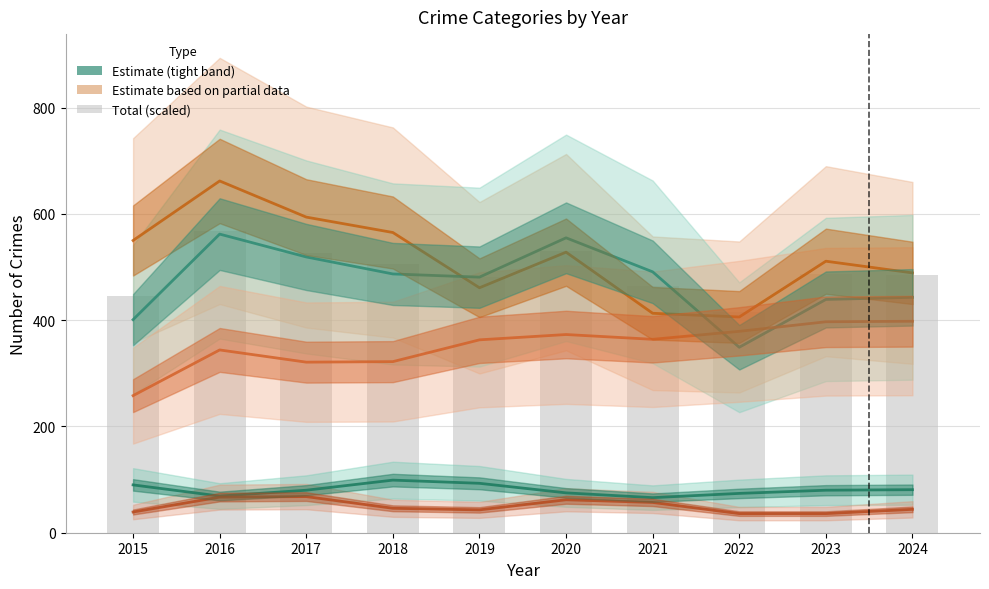

What is the value of the 6th bar from the left?

531.0